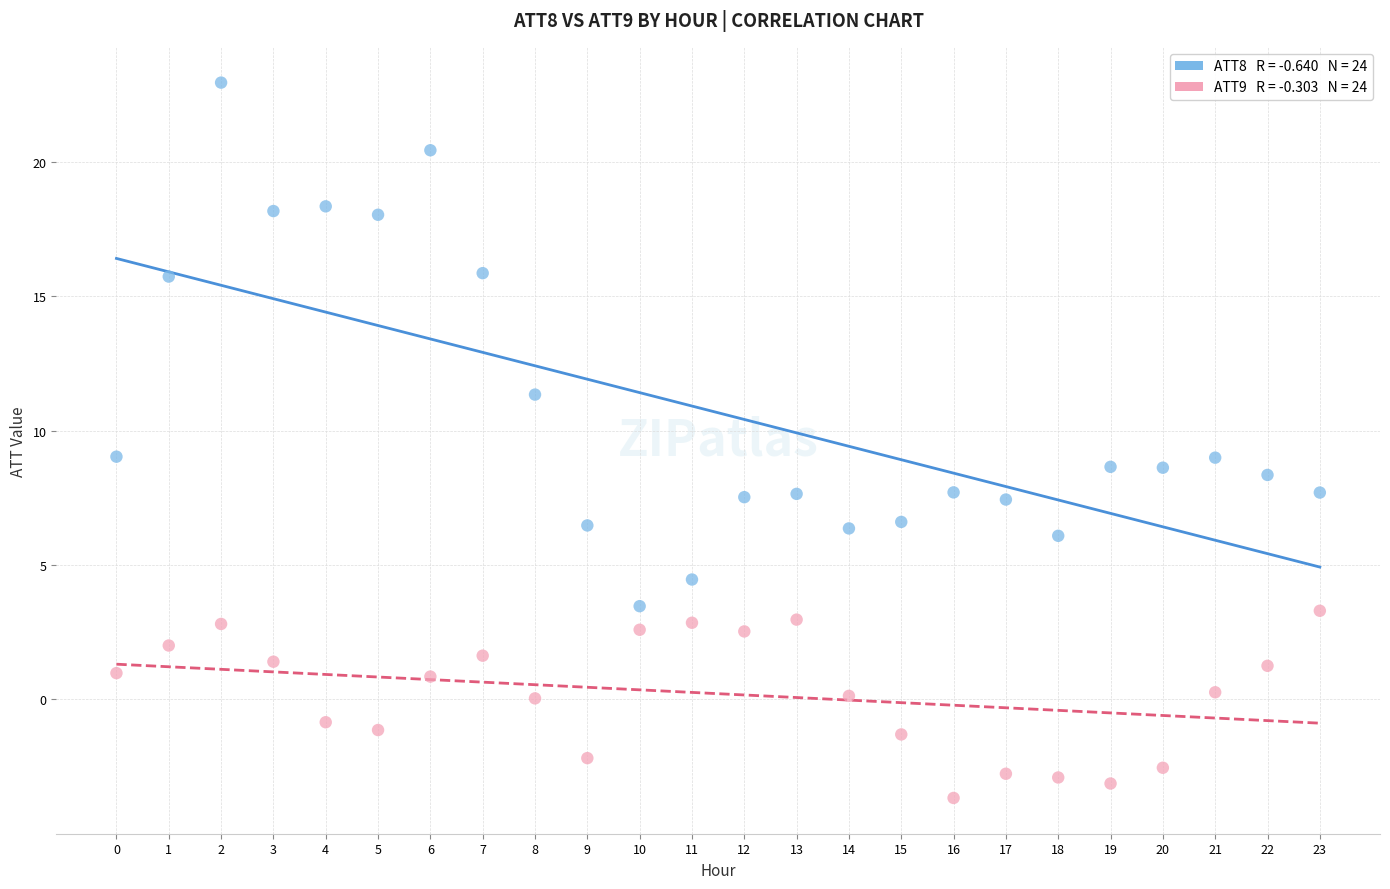

Across all data points, what is the range of Y values (max minus min)?

26.6